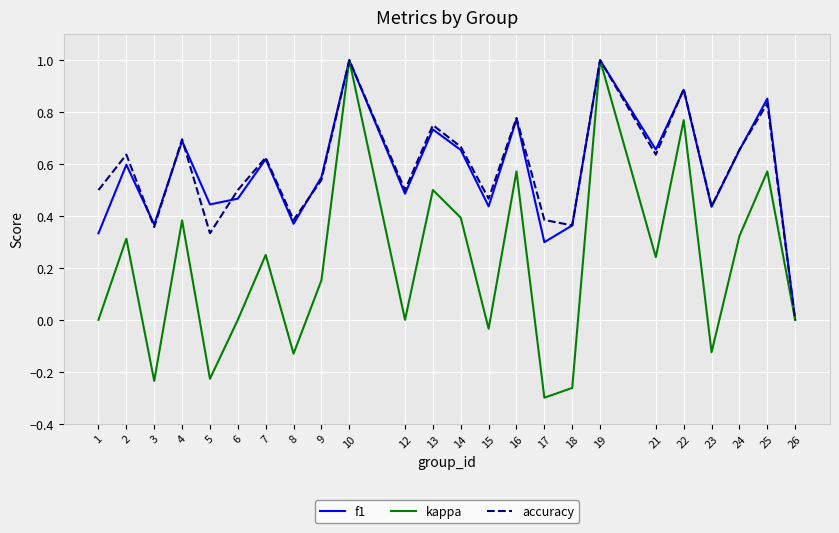

True or false: f1 has a value of 0.9 at 22.

True